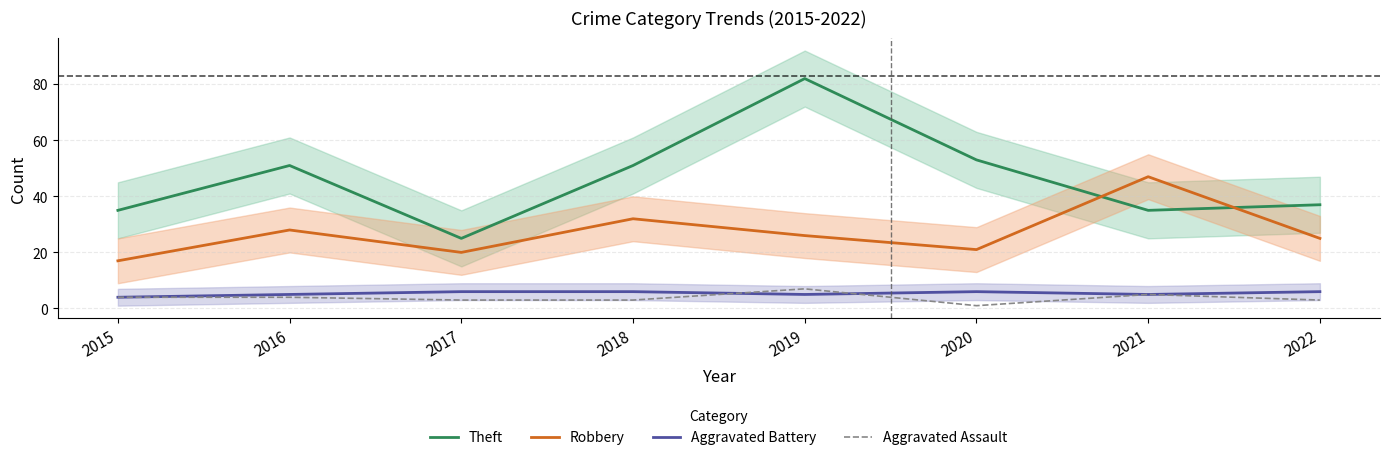

Reading left to right, extract all data points from this chart.

Theft: 35	51	25	51	82	53	35	37
Robbery: 17	28	20	32	26	21	47	25
Aggravated Battery: 4	5	6	6	5	6	5	6
Aggravated Assault: 4	4	3	3	7	1	5	3